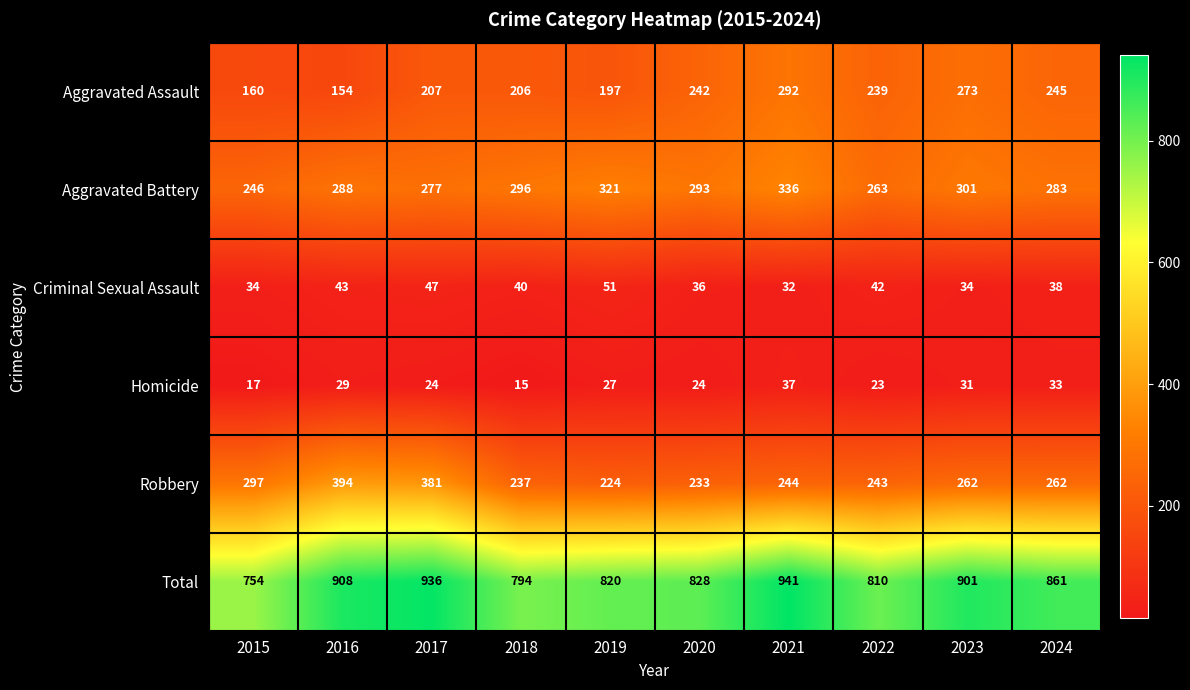

True or false: Aggravated Assault has a value of 242 at 2020.

True